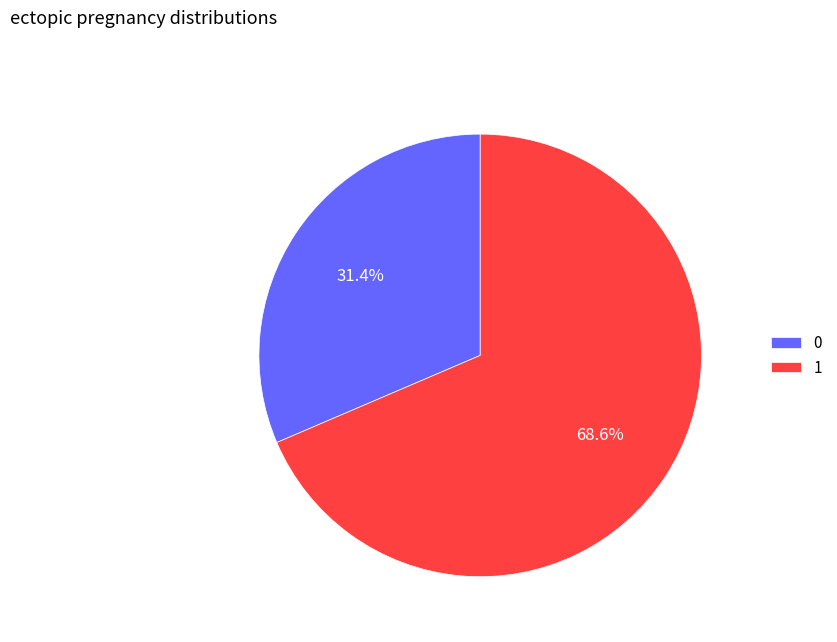

Combined, do 1 and 0 account for over 50%?

Yes